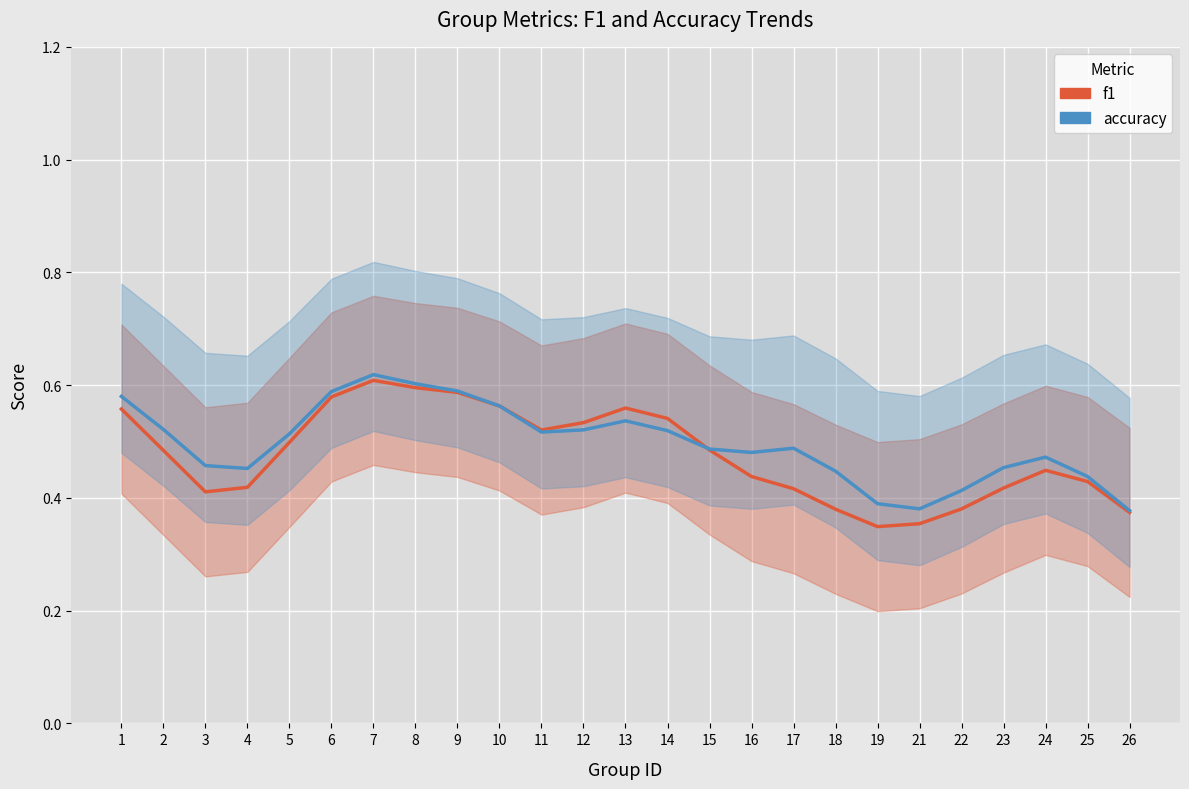

Reading left to right, what are all the values shown in this chart?

f1: 0.6	0.5	0.4	0.4	0.5	0.6	0.6	0.6	0.6	0.6	0.5	0.5	0.6	0.5	0.5	0.4	0.4	0.4	0.3	0.4	0.4	0.4	0.4	0.4	0.4
accuracy: 0.6	0.5	0.5	0.5	0.5	0.6	0.6	0.6	0.6	0.6	0.5	0.5	0.5	0.5	0.5	0.5	0.5	0.4	0.4	0.4	0.4	0.5	0.5	0.4	0.4